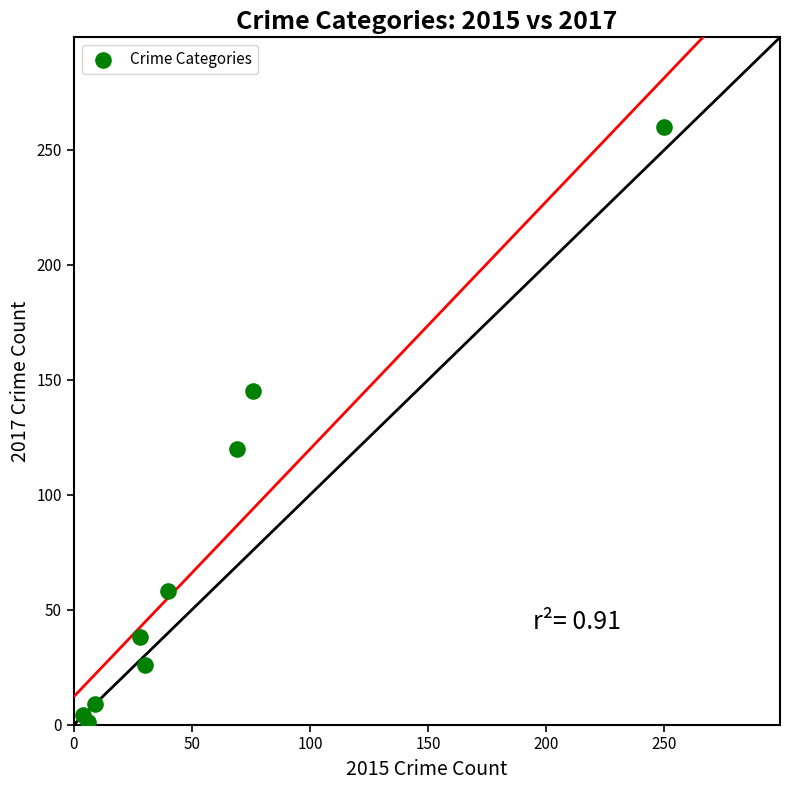

What Y value in the scatter plot is closest to 130?

120